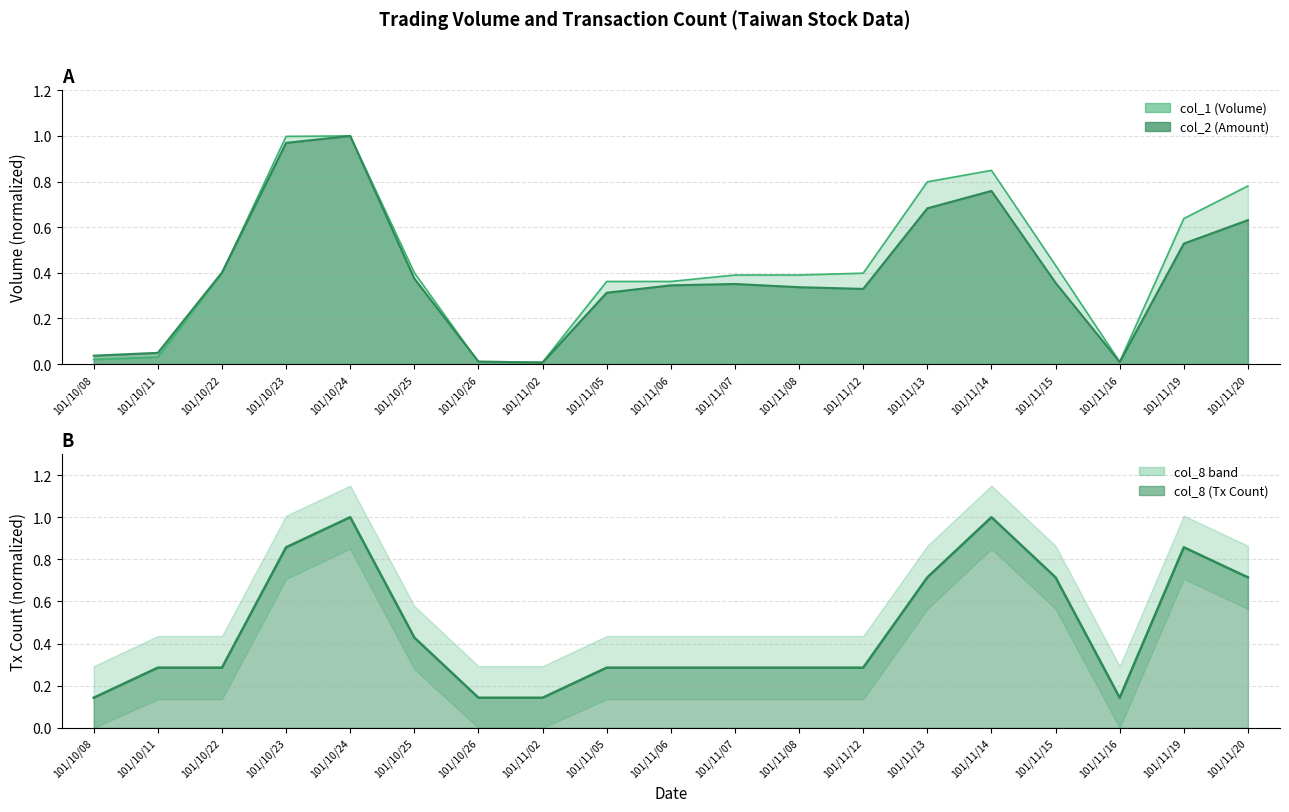

What are all the series names shown in the legend?

col_1, col_2, col_8